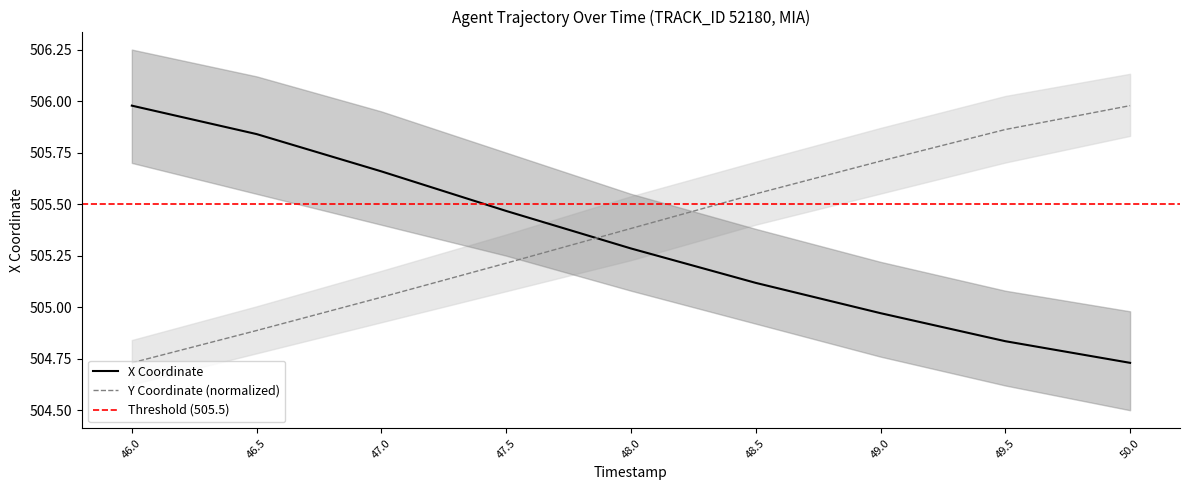

Where does the X series first go above 505?

46.0